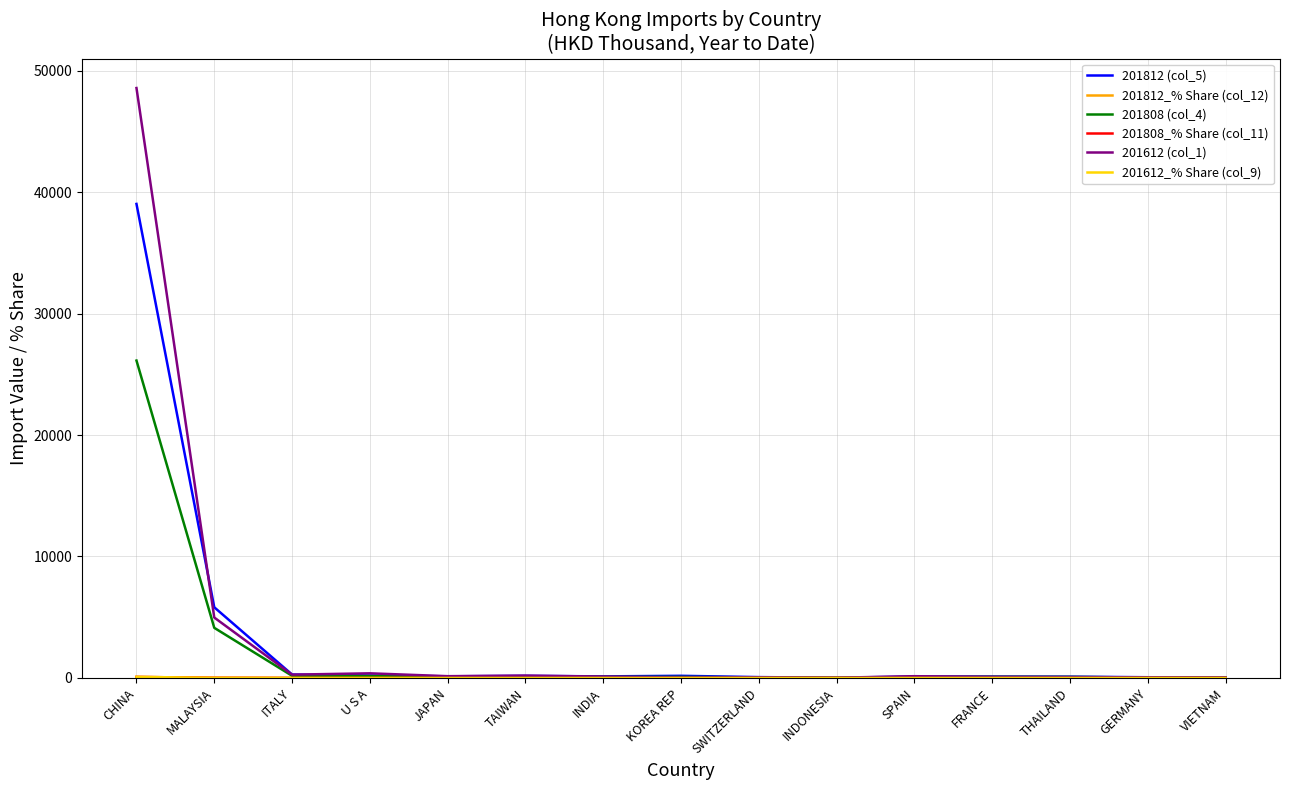

Which series has the widest spread of values?

201612 (col_1)